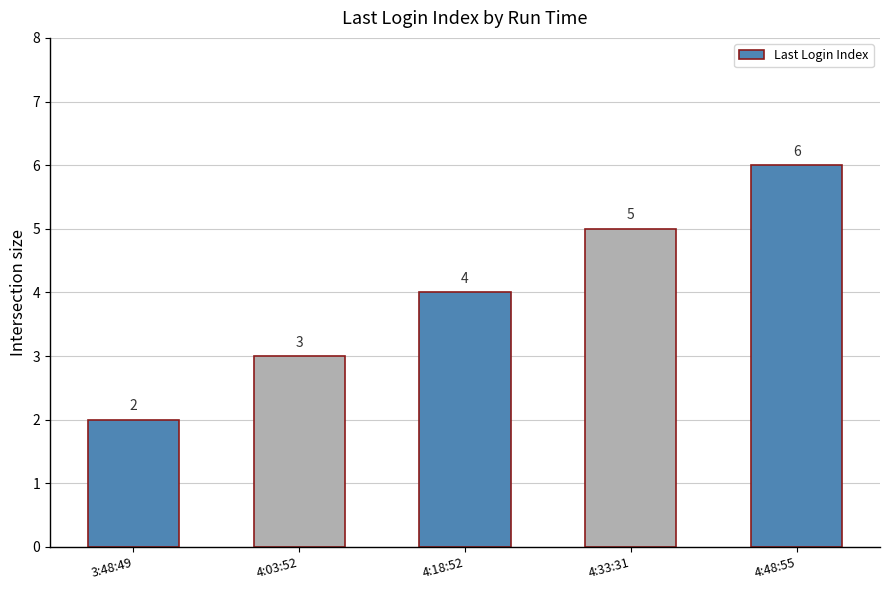

How many values are between 3 and 5?

3